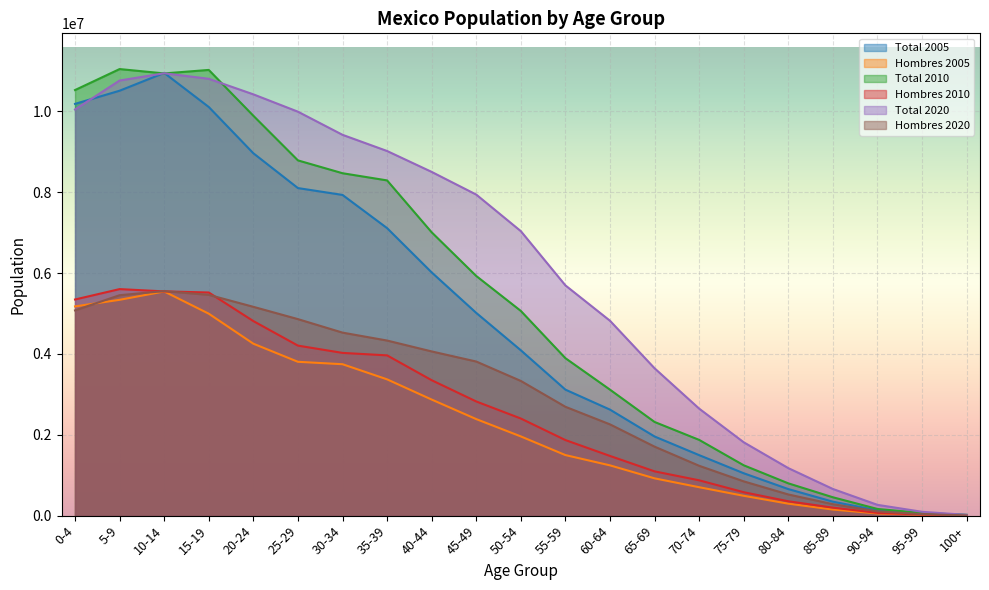

True or false: Total 2005 and Hombres 2005 cross at least once.

False